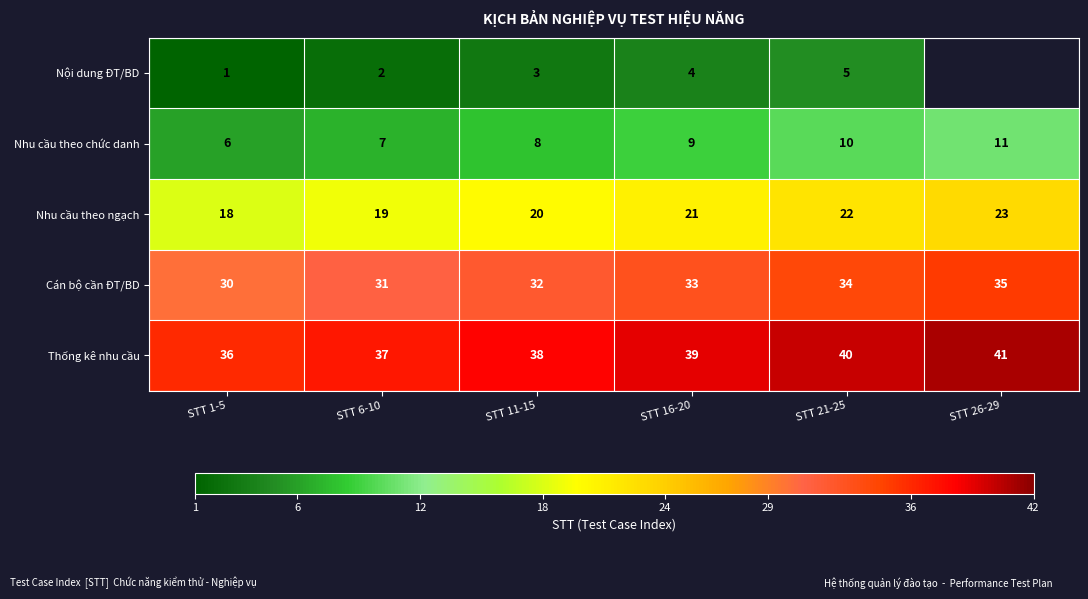

What is the total value across all series at STT 21-25?

111